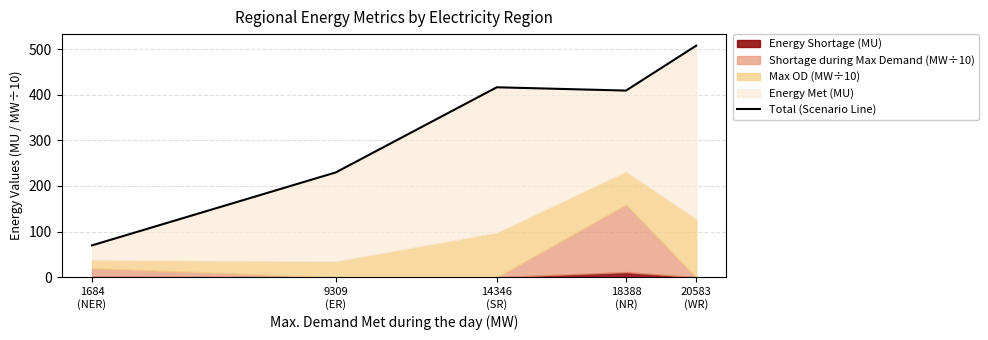

Where is the first local maximum?

14346
(SR)